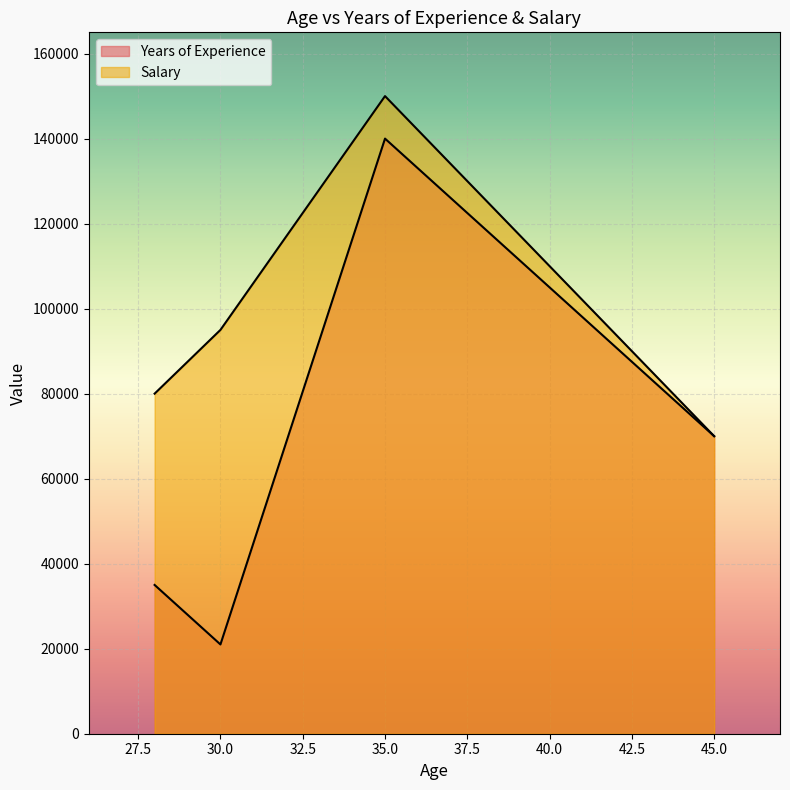

In Years of Experience, how many points are higher than both neighbors (excluding endpoints)?

1